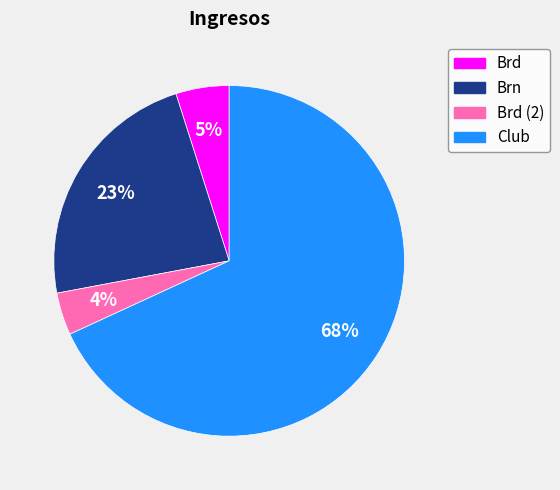

Does any single category account for the majority?

Yes